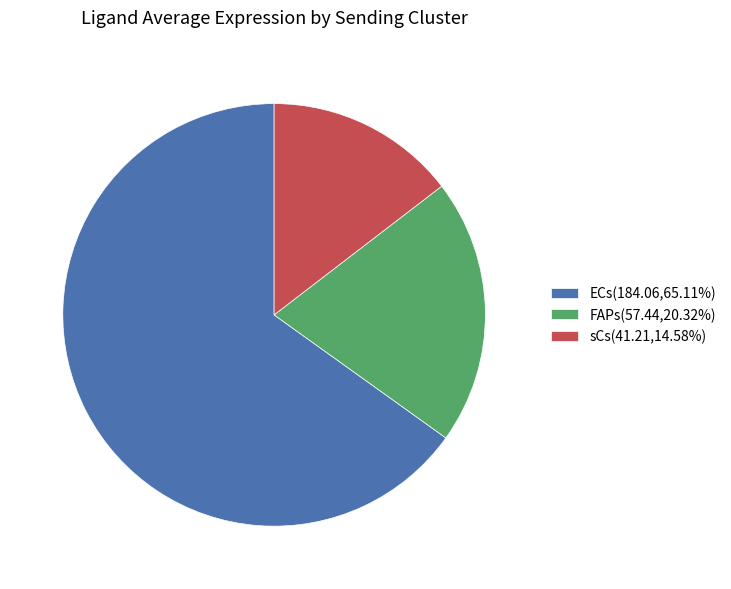

Do FAPs and sCs together represent more than half of the pie?

No